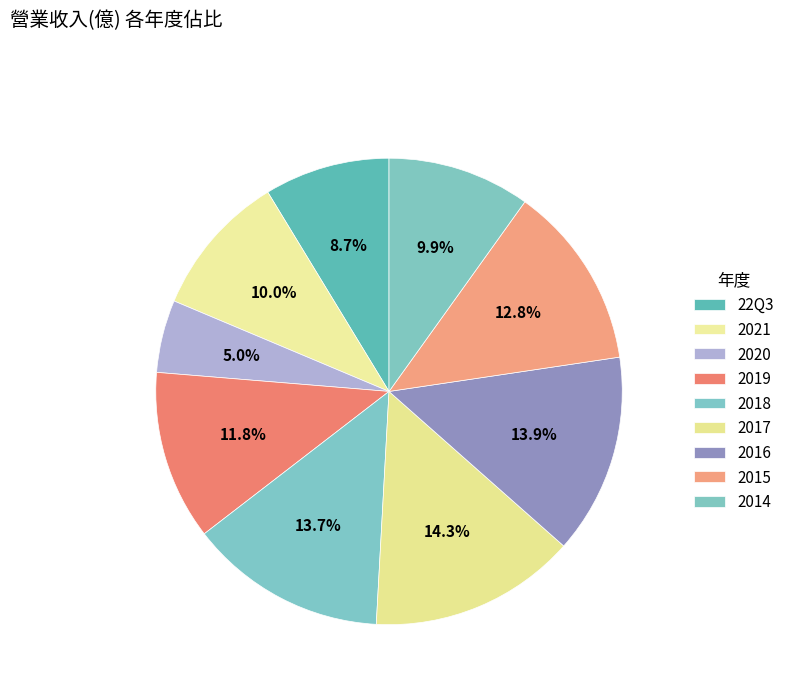

Count the number of slices in the pie.

9